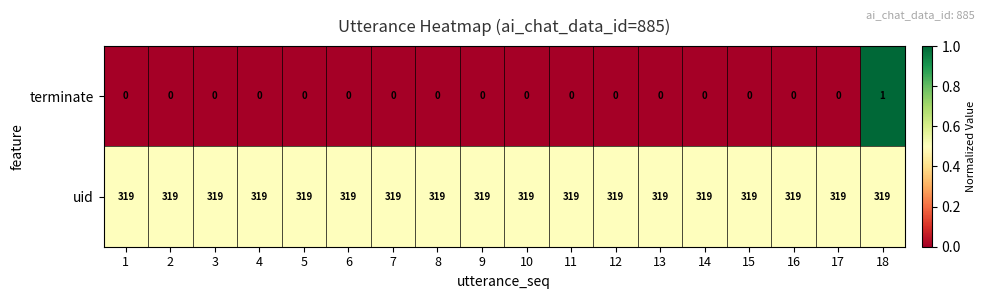

Is the value of uid at 10 greater than the value of terminate at 8?

Yes